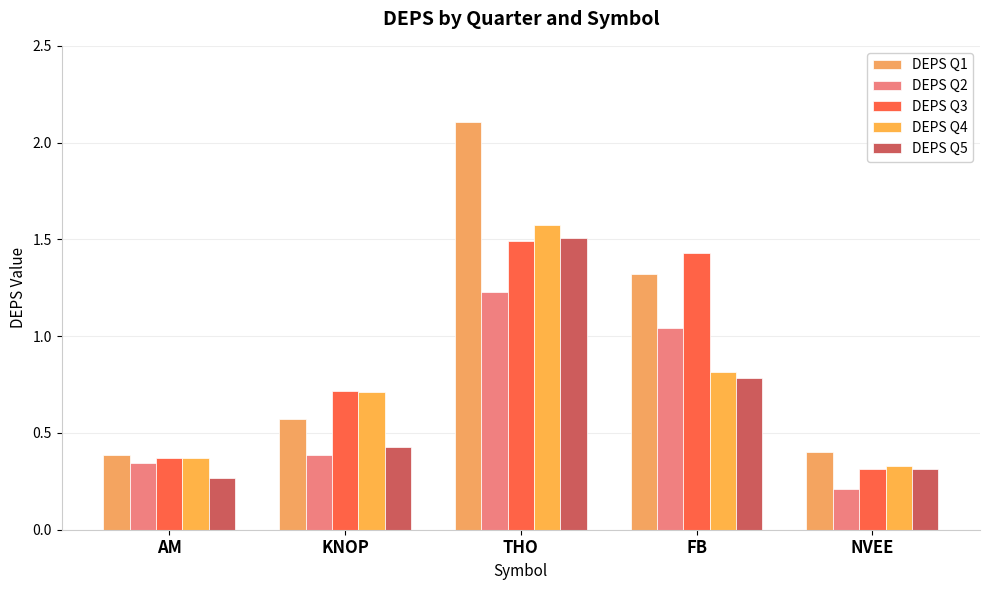

What is the greatest value displayed?

2.1